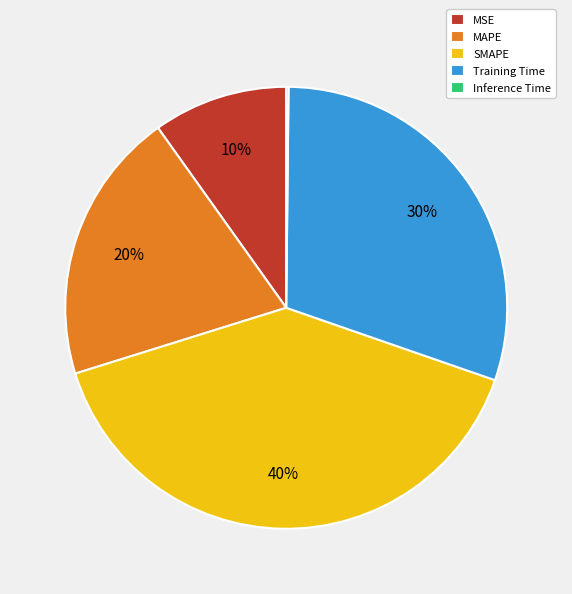

To the nearest percent, what is the combined percentage of MSE and SMAPE?

50%